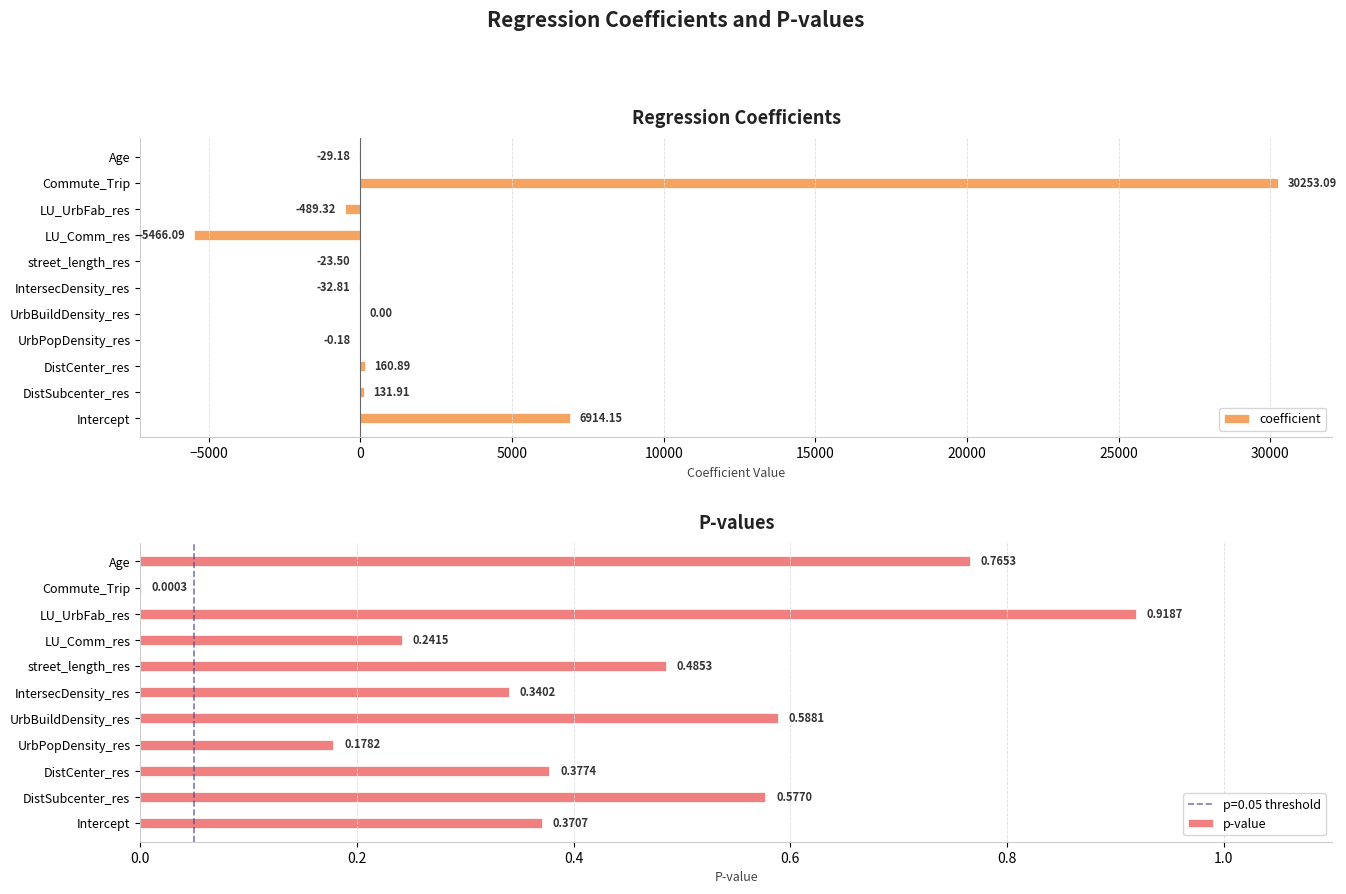

What value does the coefficient series have at street_length_res?

-23.5